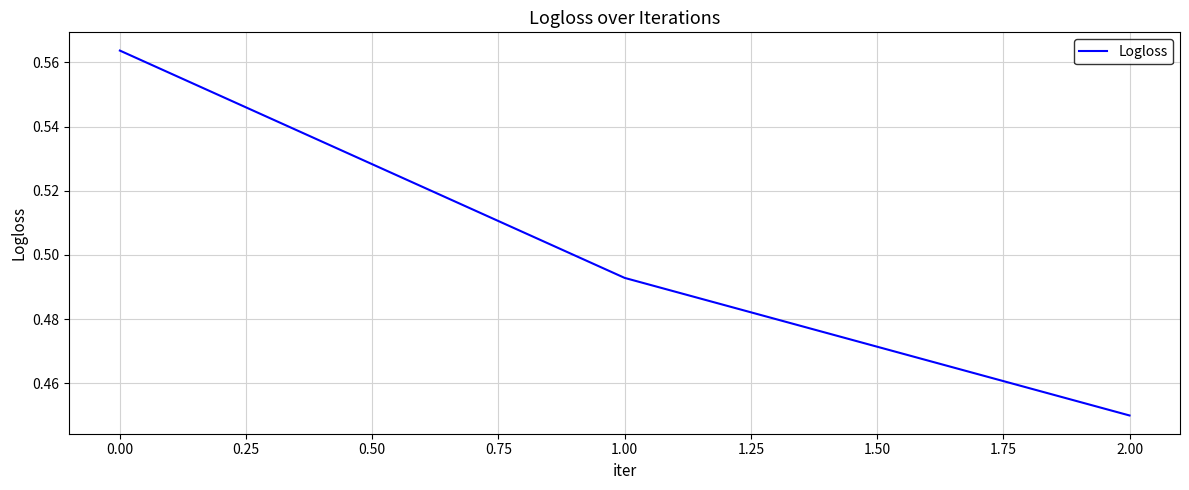

List the labels in order of value, largest first.

0.00, 1.00, 2.00